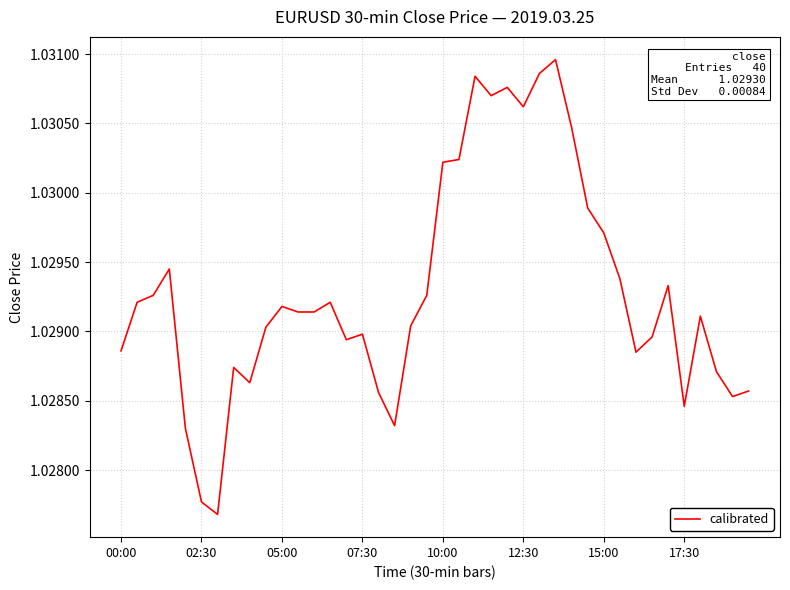

Does the chart display data point markers on the line(s)?

No